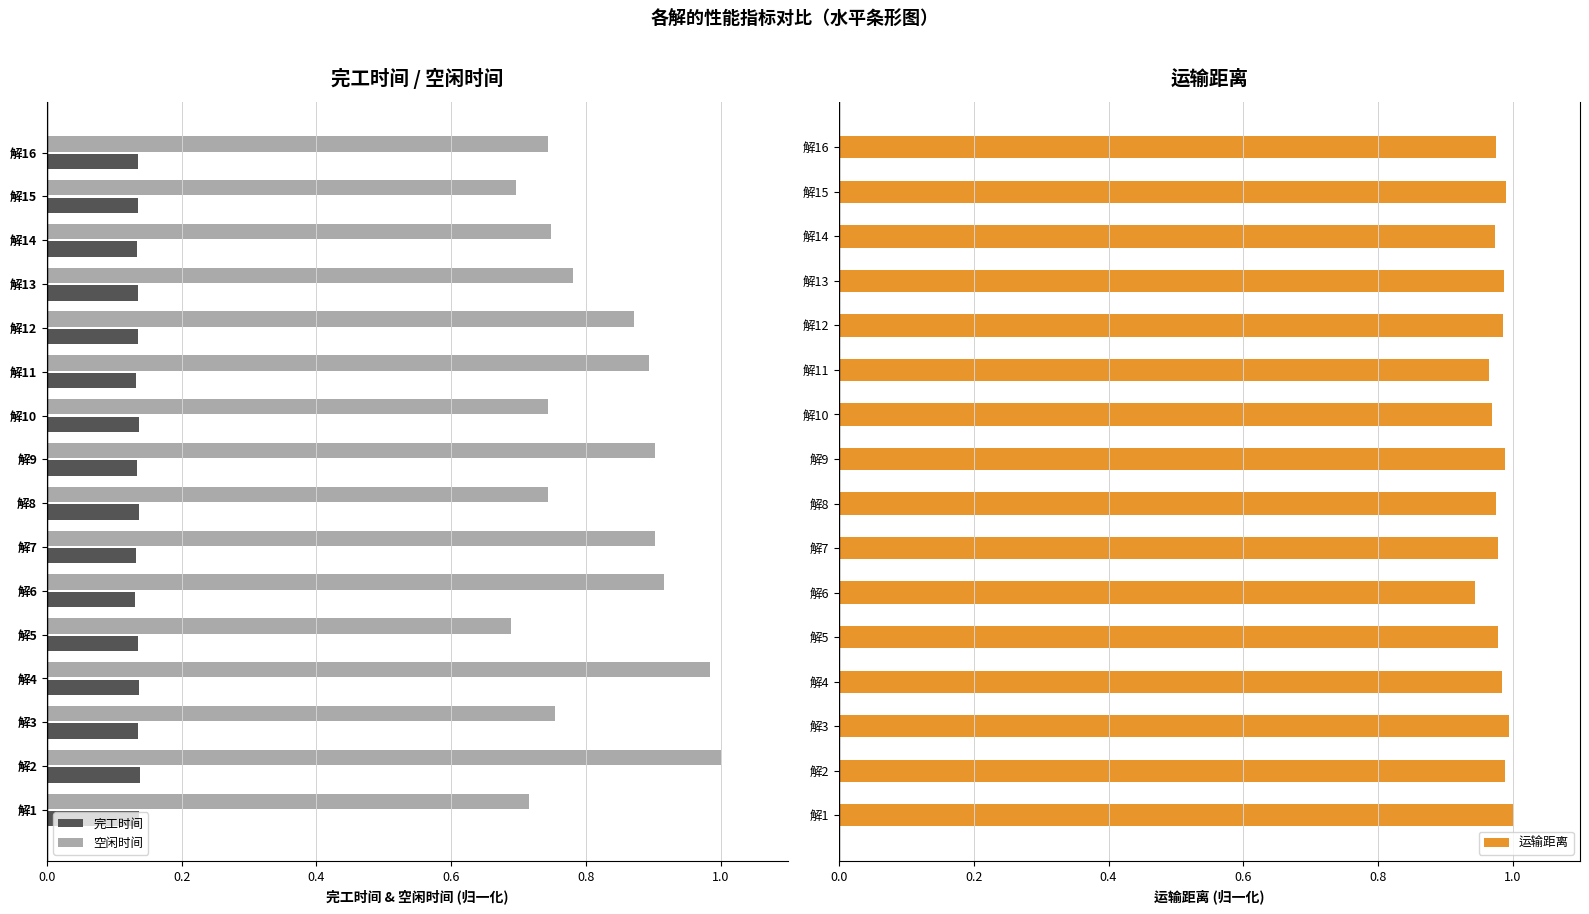

Which series has the largest total across all categories?

运输距离